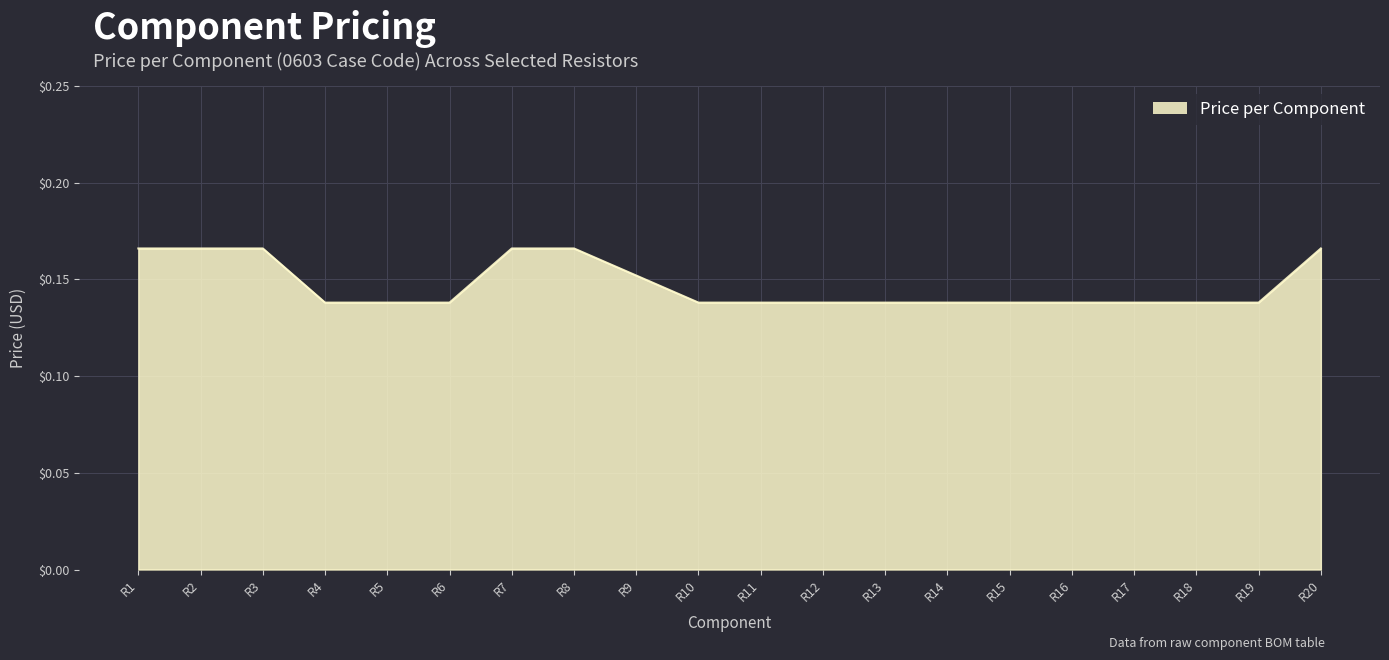

Between R7 and R19, which is larger?

R7